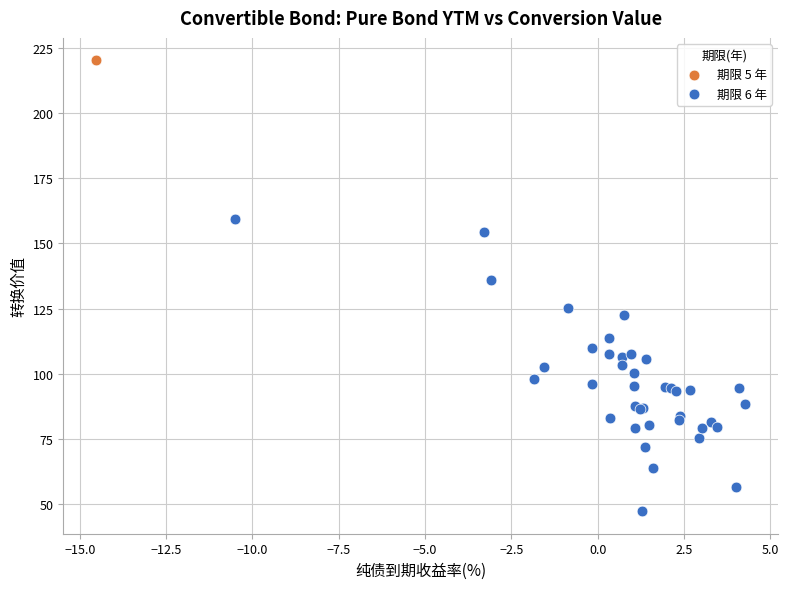

What are all the series names shown in the legend?

期限 5 年, 期限 6 年